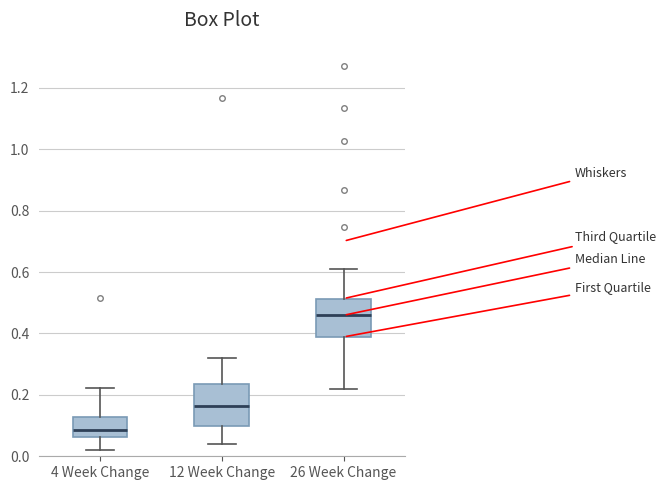

Reading left to right, transcribe this box plot: for each box, give where its median line is, the range the box spans, and where its two whiskers end, as read against the y-axis. The values are not printed on the chart, so give them approximately, as read against the axis.

4 Week Change: median 0.08, box 0.06 to 0.12, whiskers 0.02 to 0.22
12 Week Change: median 0.16, box 0.10 to 0.24, whiskers 0.04 to 0.32
26 Week Change: median 0.46, box 0.38 to 0.52, whiskers 0.22 to 0.60